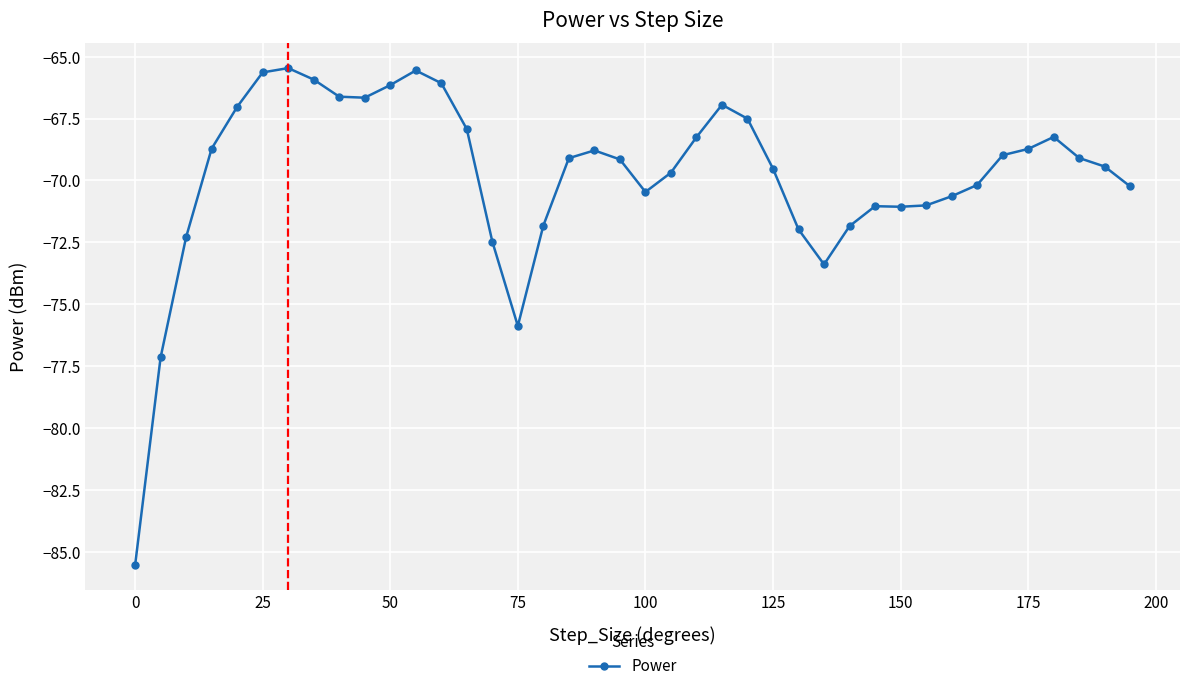

True or false: there are more than 0 points higher than both neighbors.

True